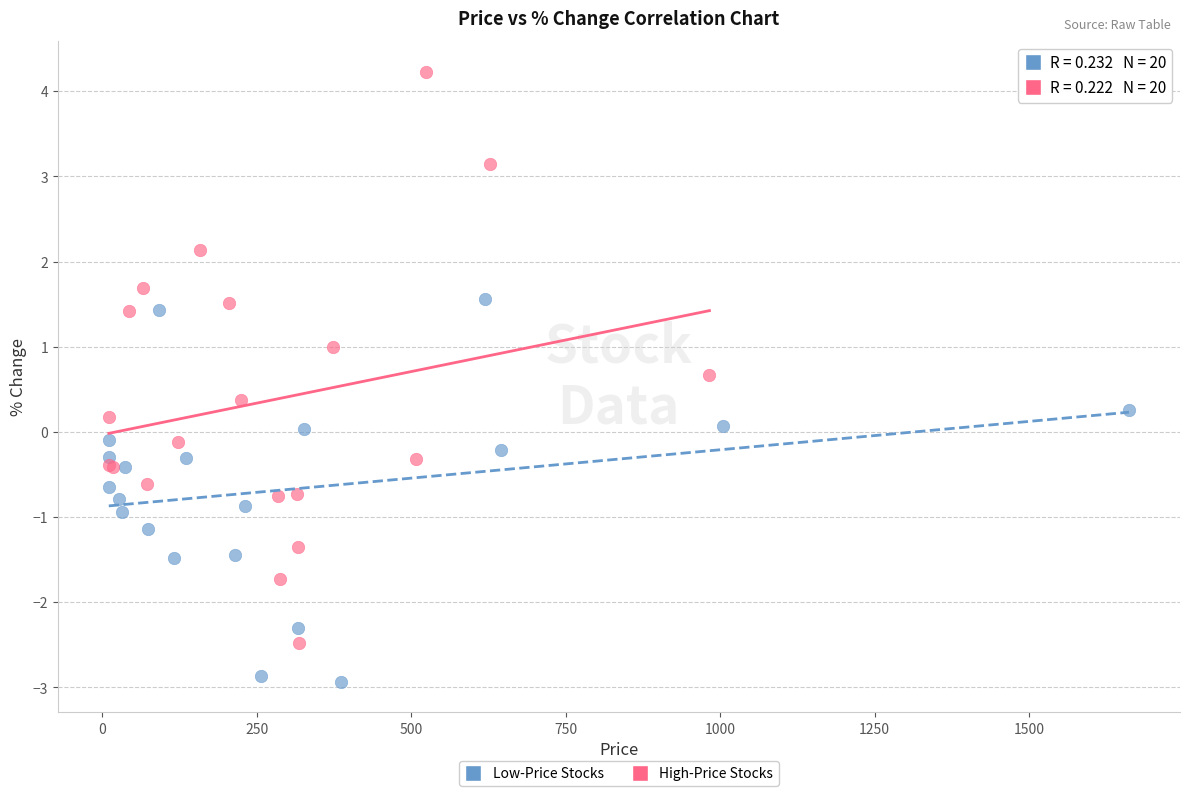

Which series reaches the maximum Y coordinate?

High-Price Stocks